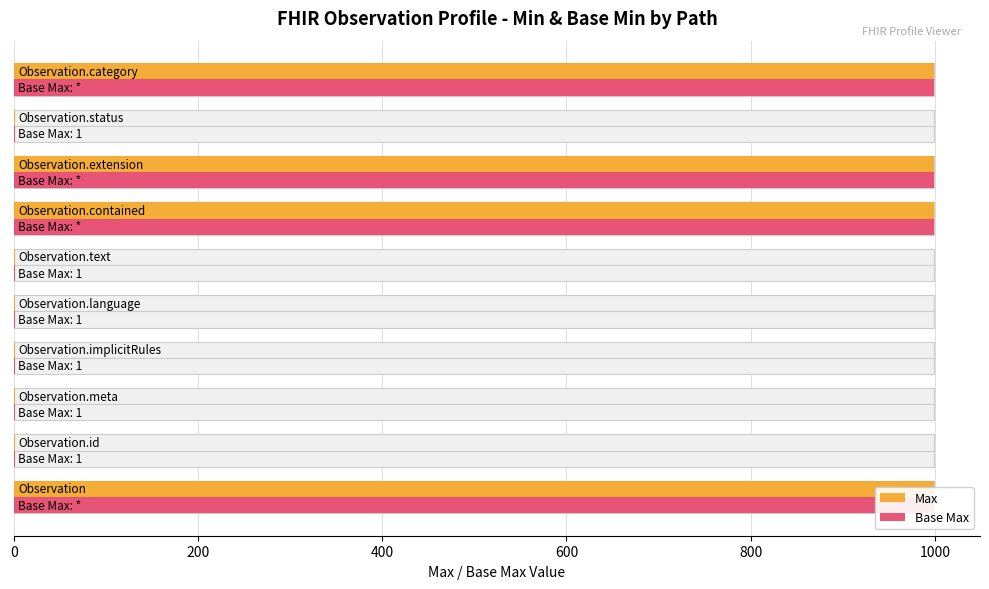

What are all the series names shown in the legend?

Max, Base Max